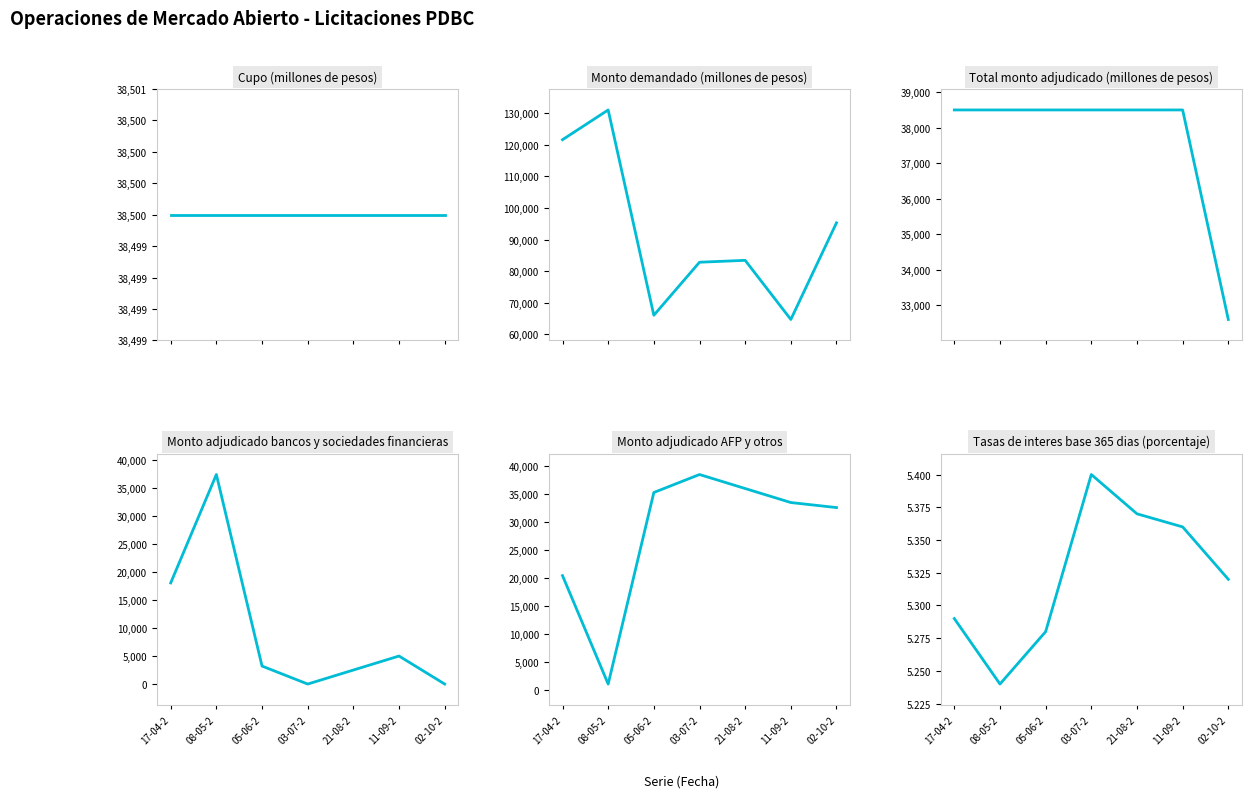

What is the total value across all series at 21-08-2?

198905.4